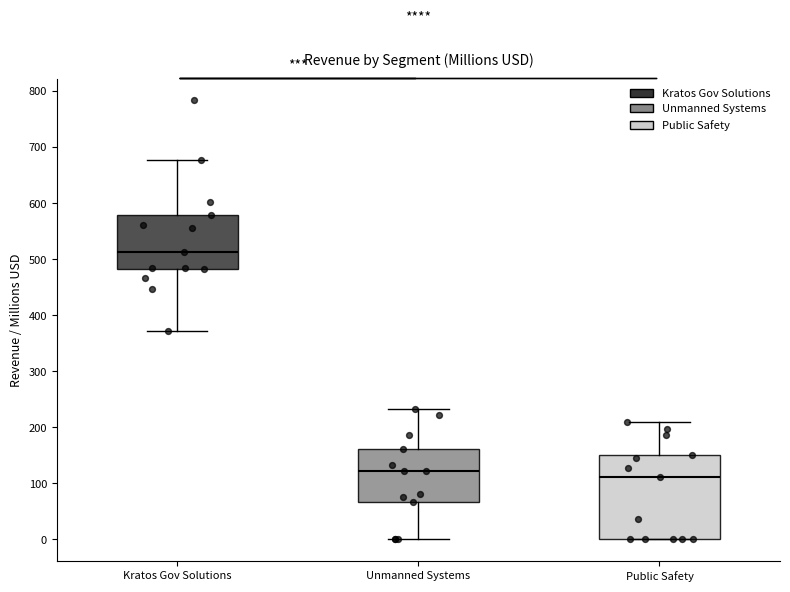

Reading left to right, transcribe this box plot: for each box, give where its median line is, the range the box spans, and where its two whiskers end, as read against the y-axis. The values are not printed on the chart, so give them approximately, as read against the axis.

Kratos Gov Solutions: median 510, box 480 to 580, whiskers 370 to 680
Unmanned Systems: median 120, box 70 to 160, whiskers 0 to 230
Public Safety: median 110, box 0 to 150, whiskers 0 to 210